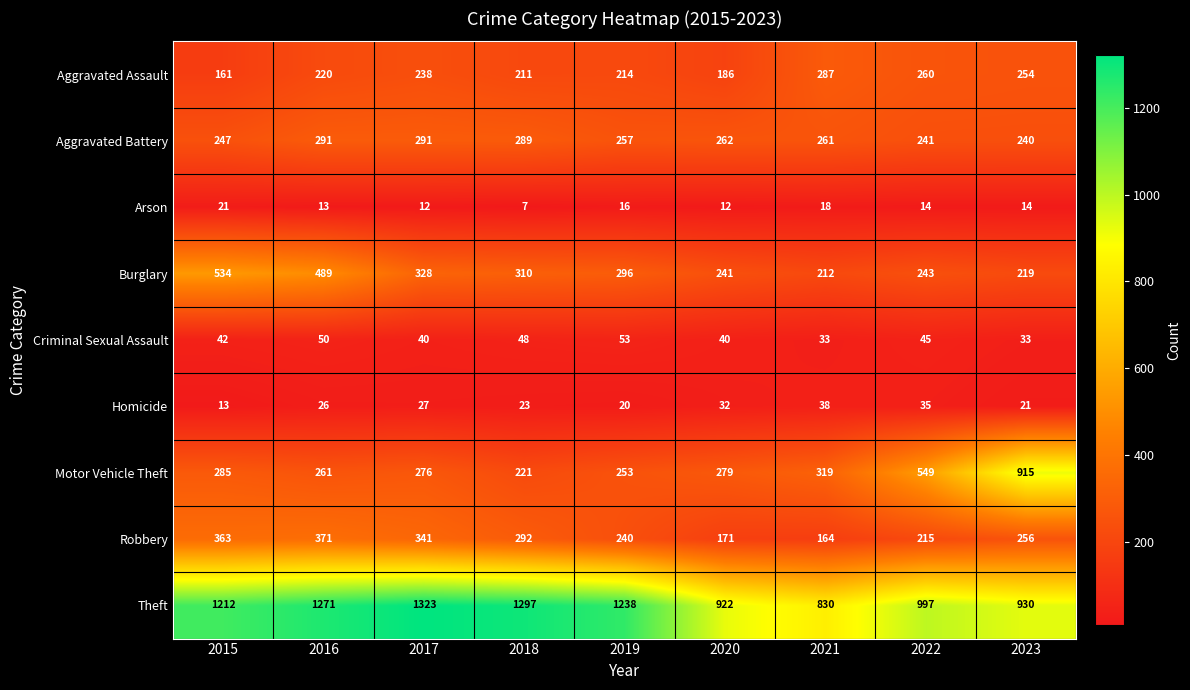

Rank the series at 2023 from lowest to highest value.

Arson, Homicide, Criminal Sexual Assault, Burglary, Aggravated Battery, Aggravated Assault, Robbery, Motor Vehicle Theft, Theft